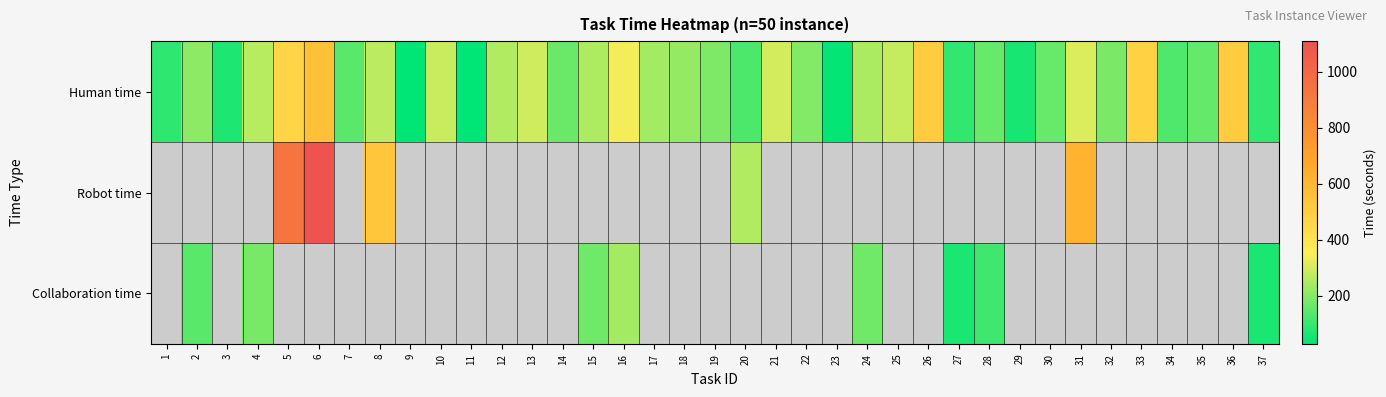

Which category has the lowest value across all series?

11